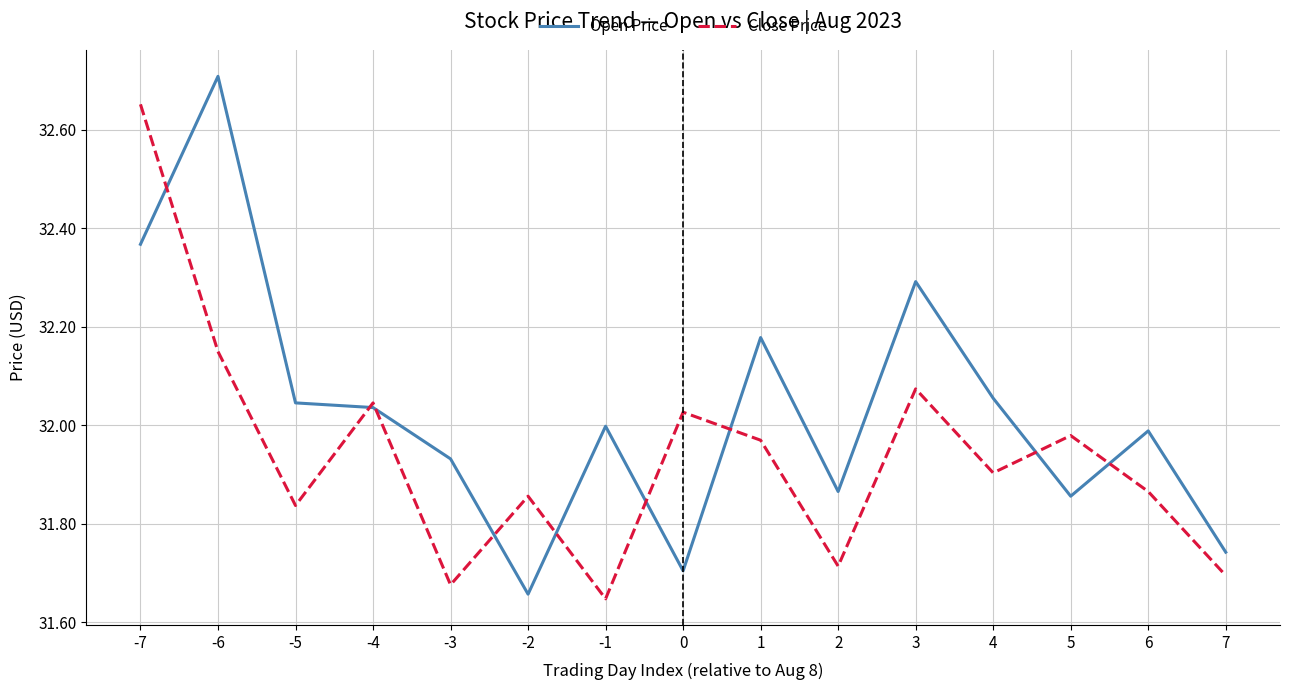

Is the value of Open Price at -3 greater than the value of Close Price at 0?

No